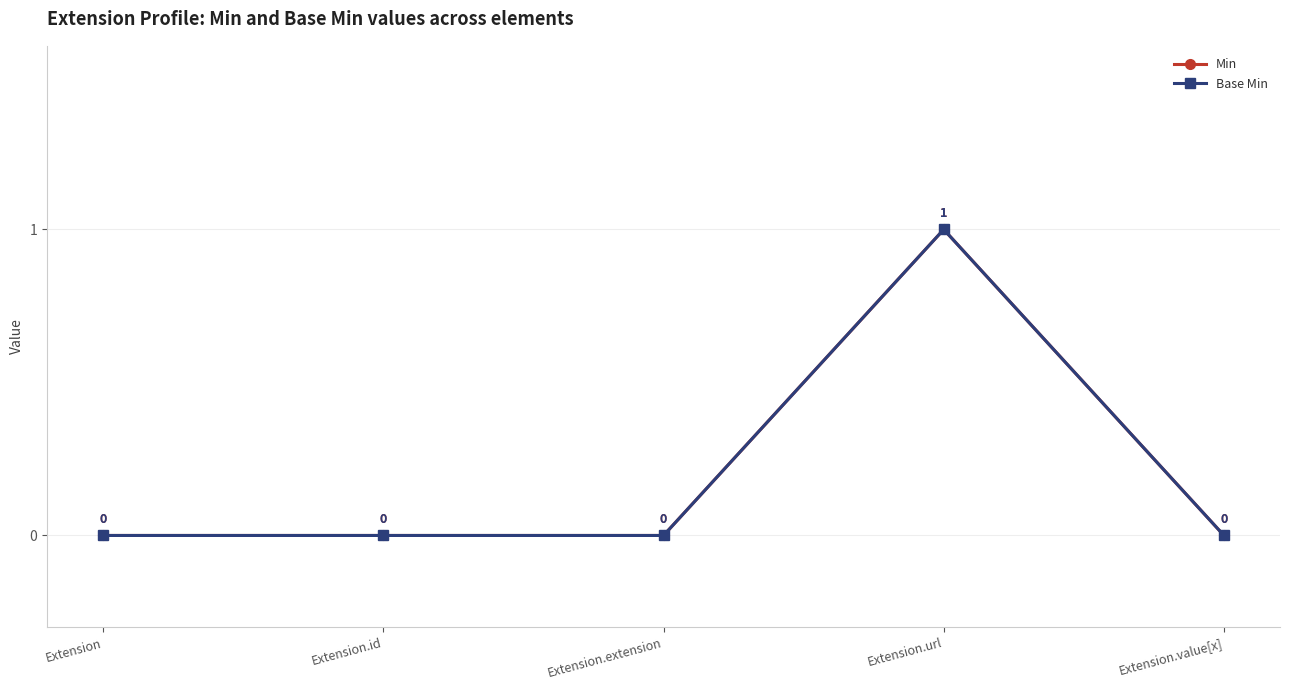

What is the maximum value shown in the chart?

1